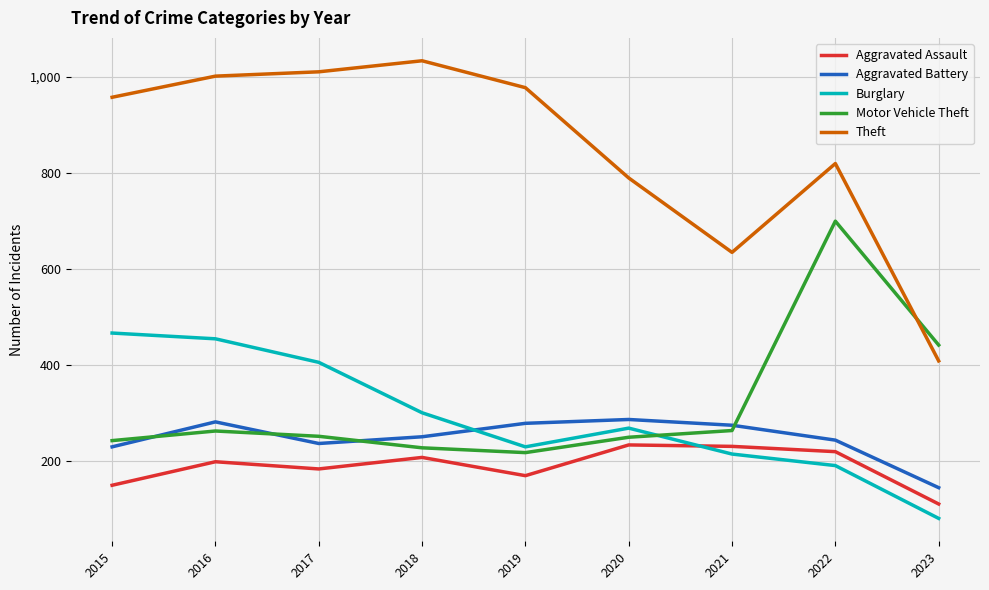

Is the value of Aggravated Battery at 2022 greater than the value of Theft at 2022?

No